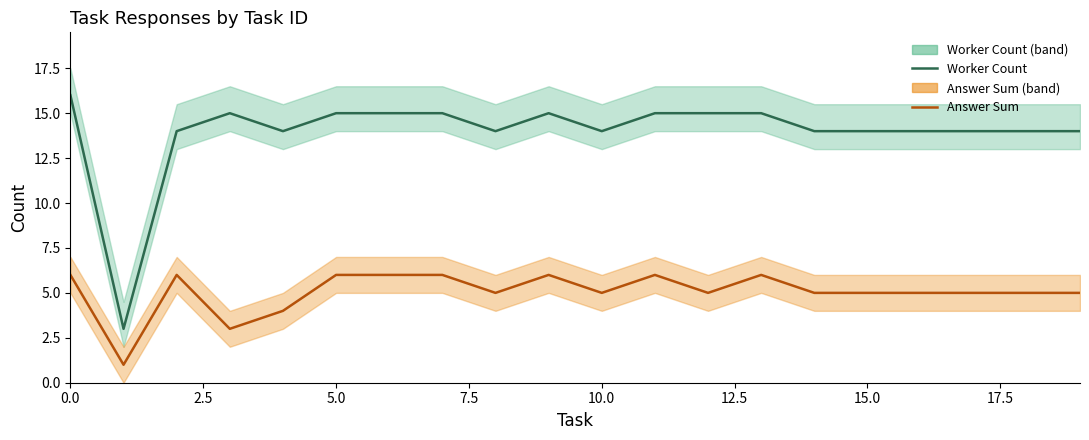

The answer_sum series shows 5 at 15. True or false?

True